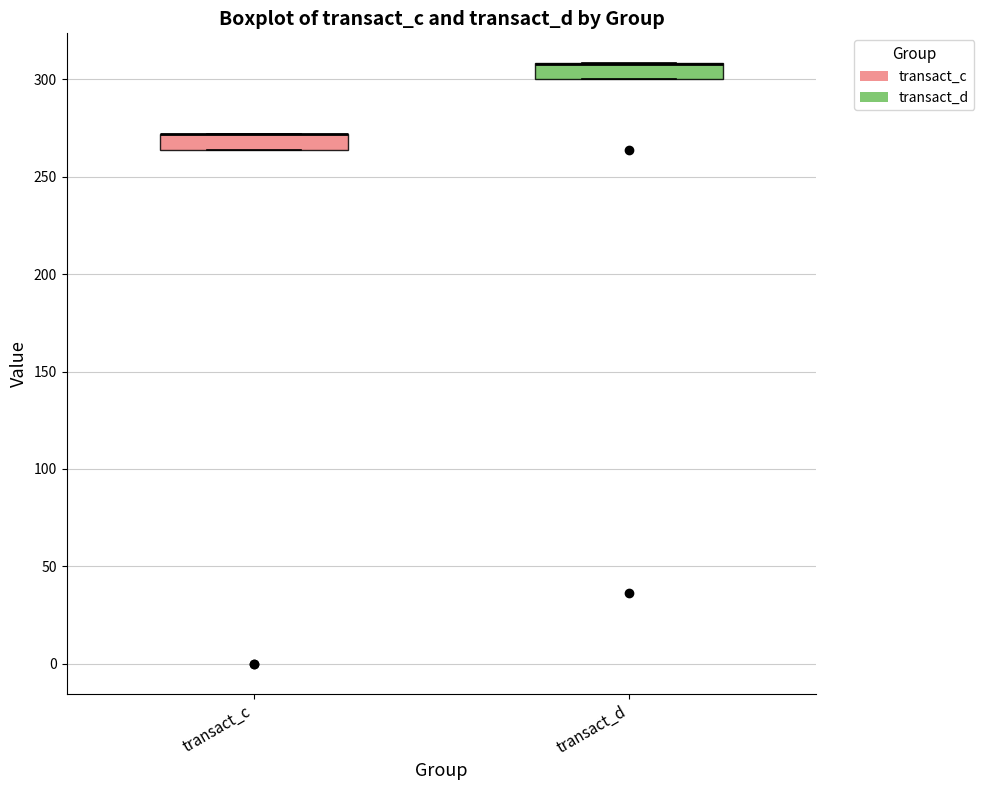

Reading left to right, transcribe this box plot: for each box, give where its median line is, the range the box spans, and where its two whiskers end, as read against the y-axis. The values are not printed on the chart, so give them approximately, as read against the axis.

transact_c: median 270 (drawn on the box's upper edge), box 265 to 270, whiskers 265 to 270
transact_d: median 310 (drawn on the box's upper edge), box 300 to 310, whiskers 300 to 310